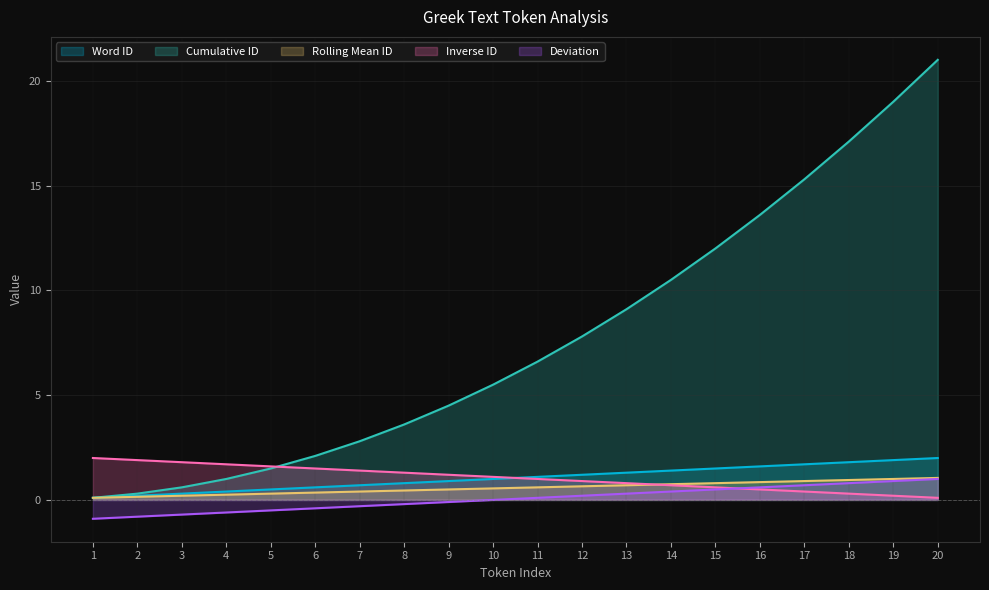

Reading left to right, what are all the values shown in this chart?

Word ID: 0.1	0.2	0.3	0.4	0.5	0.6	0.7	0.8	0.9	1.0	1.1	1.2	1.3	1.4	1.5	1.6	1.7	1.8	1.9	2.0
Cumulative ID: 0.1	0.3	0.6	1.0	1.5	2.1	2.8	3.6	4.5	5.5	6.6	7.8	9.1	10.5	12.0	13.6	15.3	17.1	19.0	21.0
Rolling Mean ID: 0.1	0.2	0.2	0.2	0.3	0.4	0.4	0.5	0.5	0.6	0.6	0.7	0.7	0.8	0.8	0.9	0.9	1.0	1.0	1.1
Inverse ID: 2.0	1.9	1.8	1.7	1.6	1.5	1.4	1.3	1.2	1.1	1.0	0.9	0.8	0.7	0.6	0.5	0.4	0.3	0.2	0.1
Deviation: -0.9	-0.8	-0.7	-0.6	-0.5	-0.4	-0.3	-0.2	-0.1	0.0	0.1	0.2	0.3	0.4	0.5	0.6	0.7	0.8	0.9	1.0